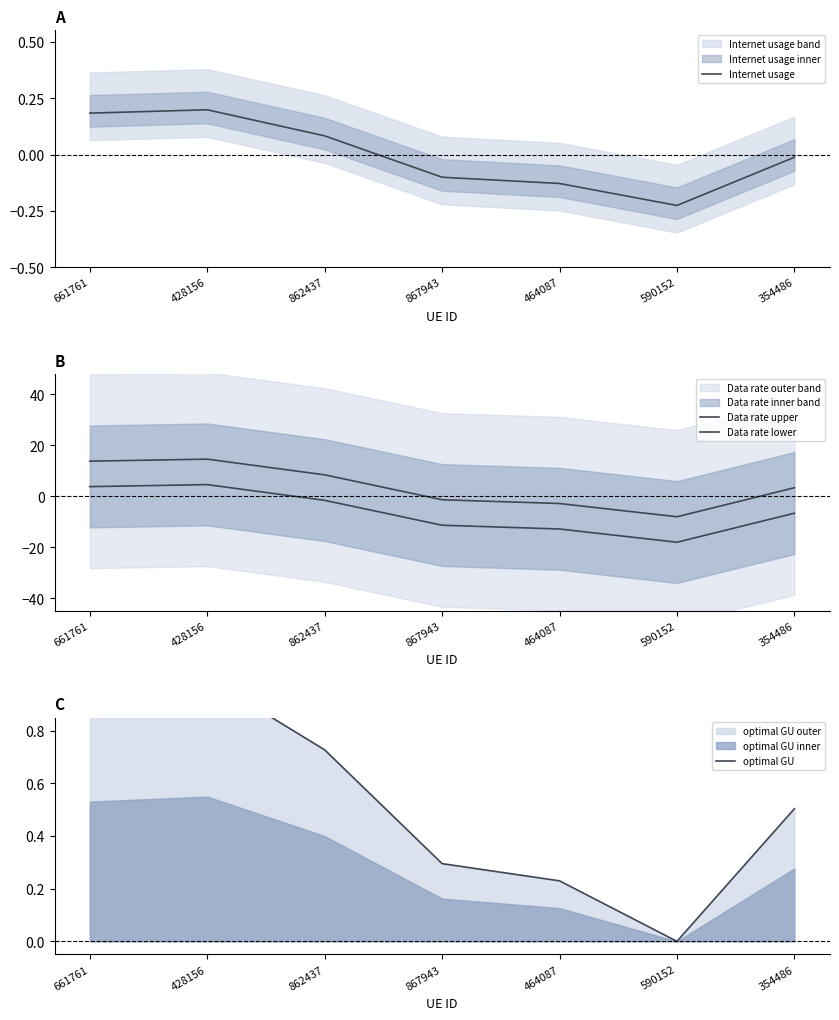

What is the difference between the maximum and minimum values in the Internet usage series?

0.4